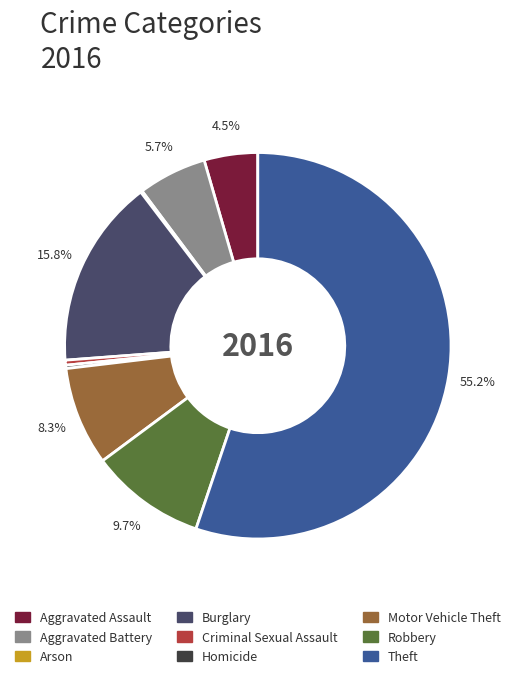

Which category accounts for the majority?

Theft